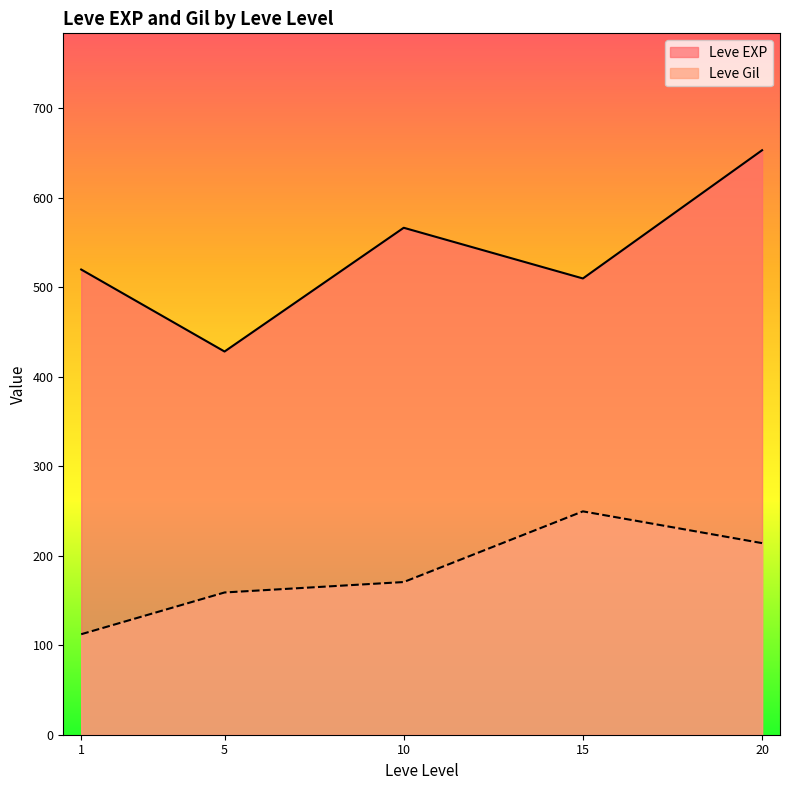

True or false: Leve EXP has a value of 1301 at 10.

False